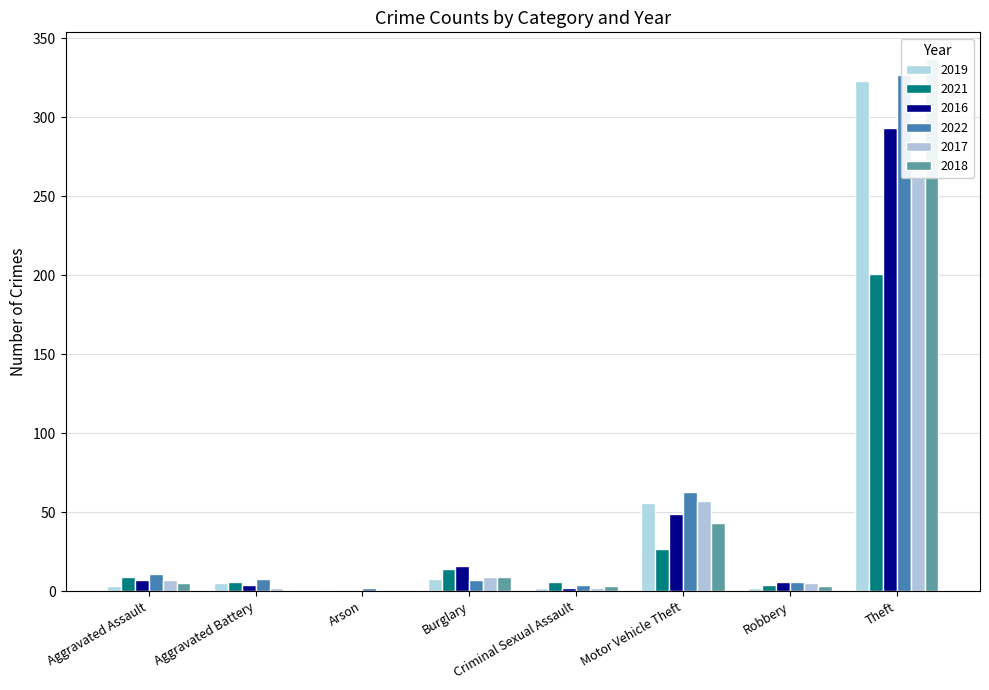

How many groups of bars are there?

8